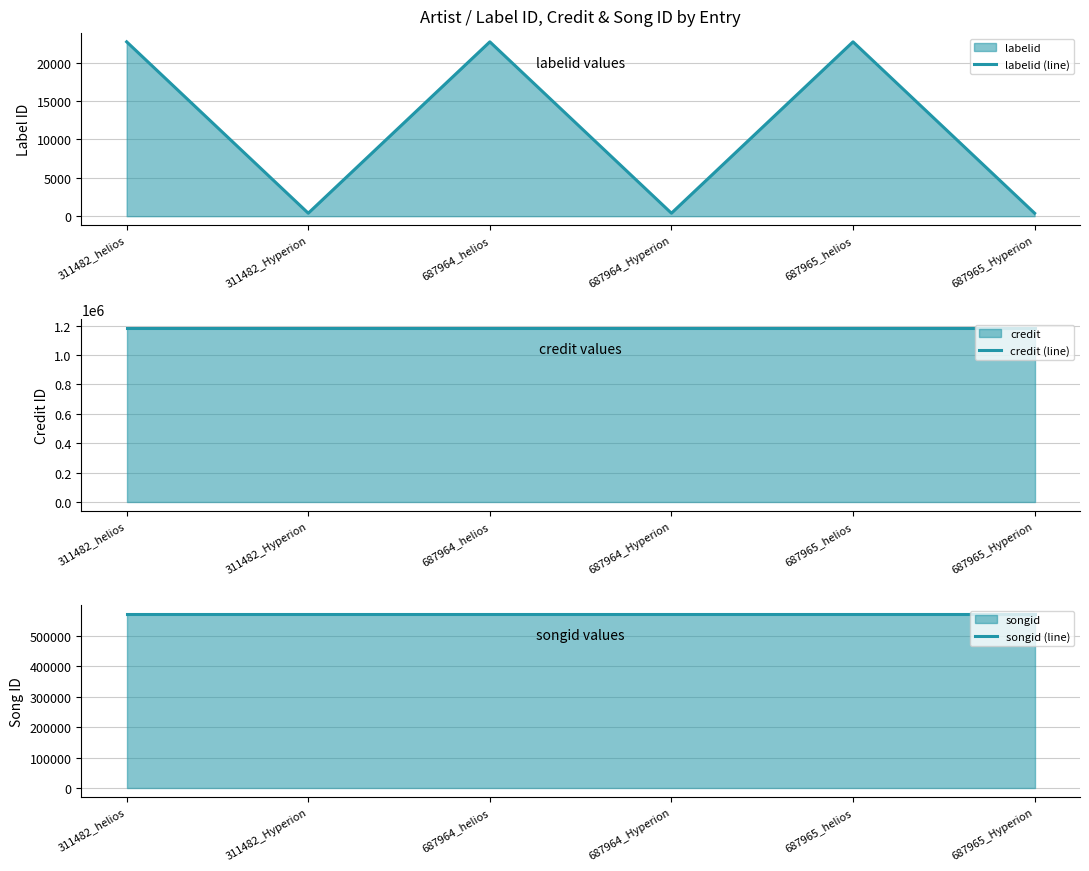

True or false: credit (line) has more than 0 interior local peaks.

False